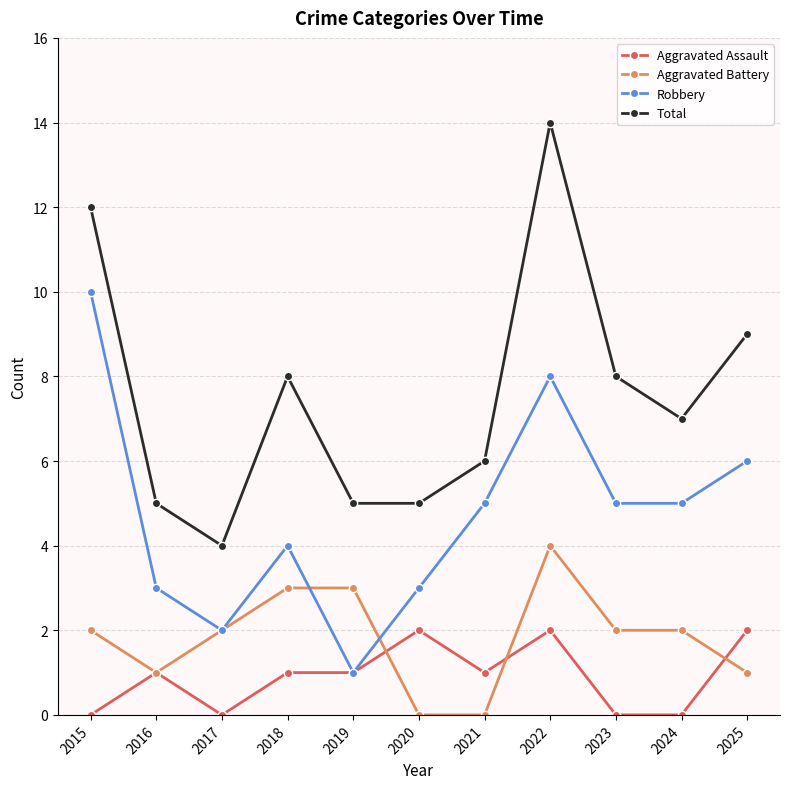

What is the value of the Robbery point at the 2nd from the left?

3